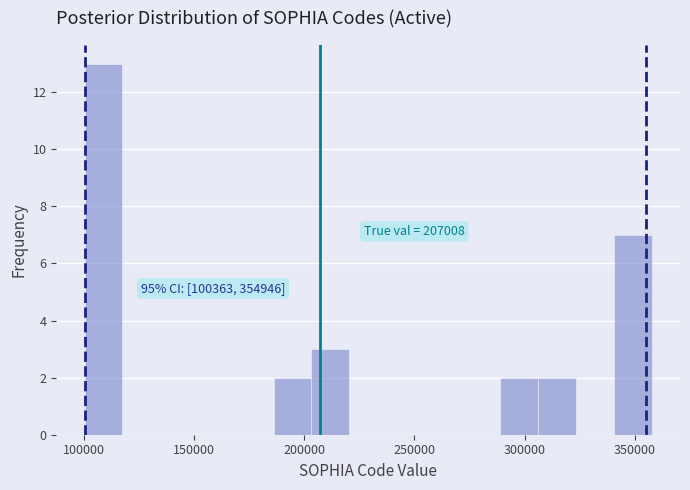

Around what value on the x-axis is the tallest bar? Give the approximate position of its centre, as read against the axis.

110000